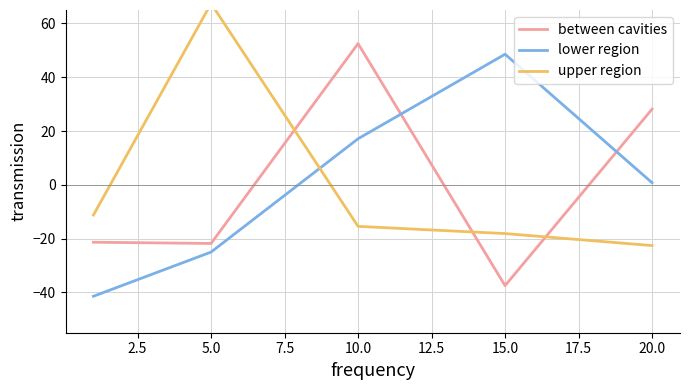

List the series in order of their overall mean, highest first.

upper region, between cavities, lower region